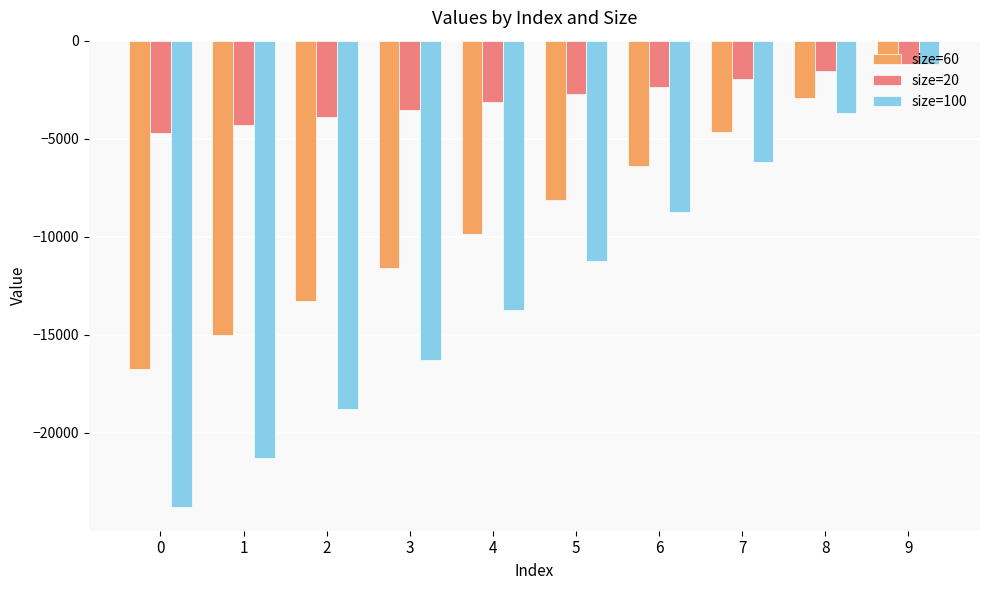

Is it true that size=20 equals -1668.2 at 2?

False